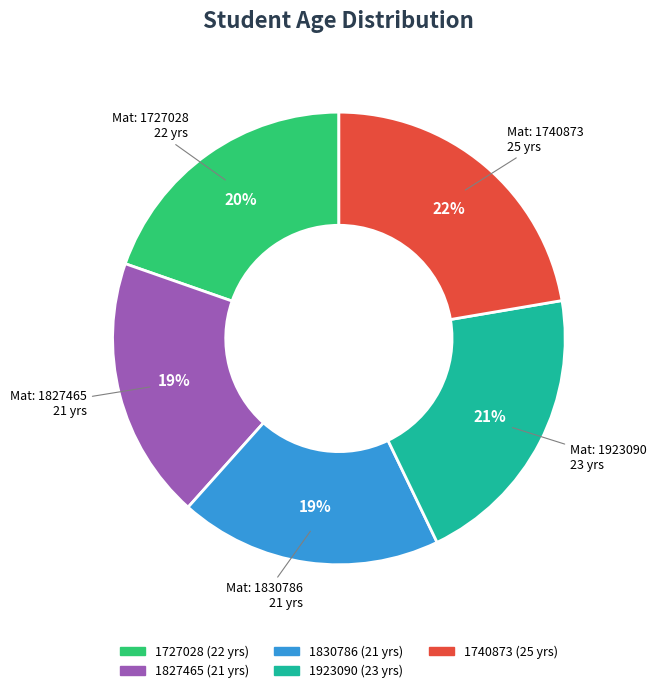

Which category has the biggest portion of the pie?

1740873